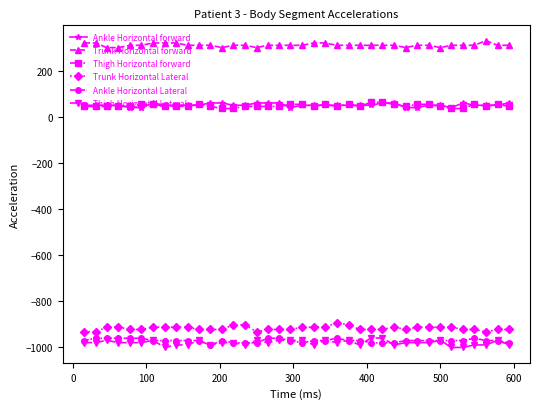

What is the value of the Thigh Horizontal Lateral point at the 22nd from the left?

-969